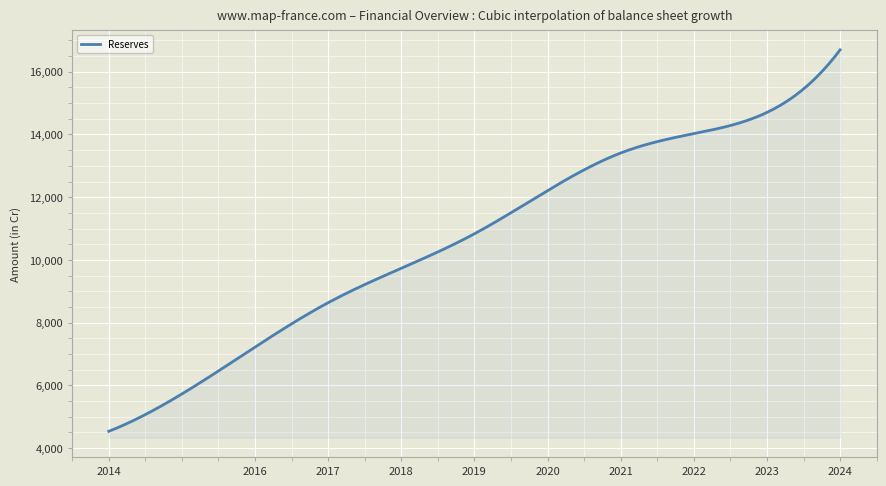

What is the difference between the maximum and minimum values?

12163.4